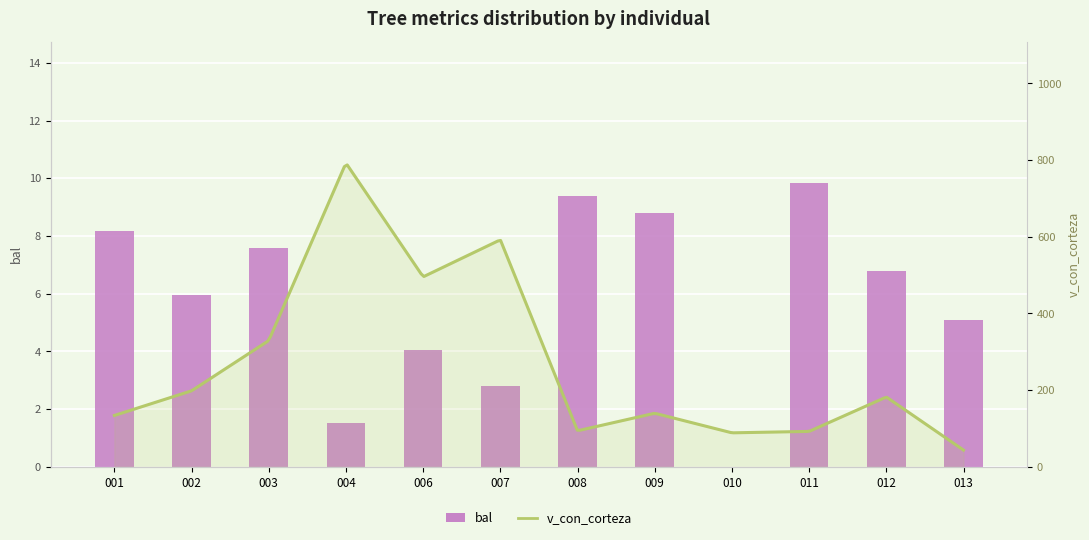

What is the maximum value shown in the chart?

9.8